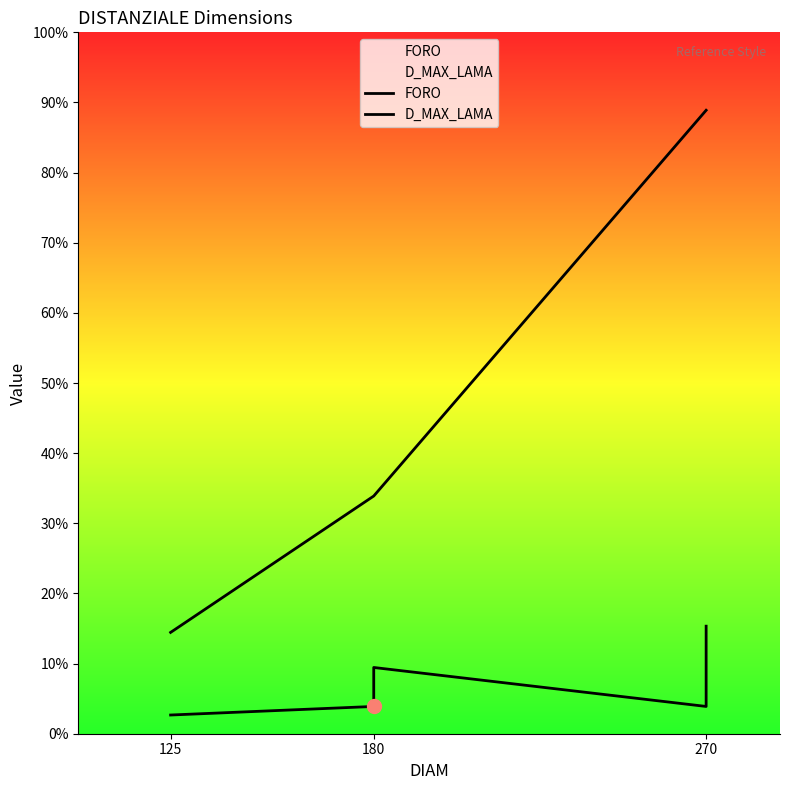

The value of D_MAX_LAMA at 270 is 422. True or false?

False